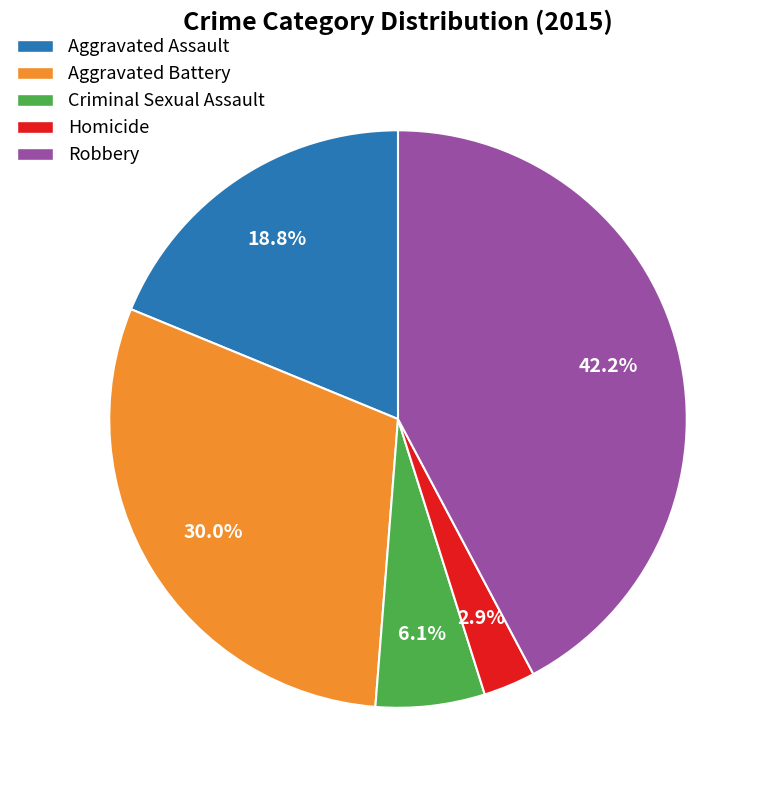

Does Aggravated Battery account for over 50% of the chart?

No